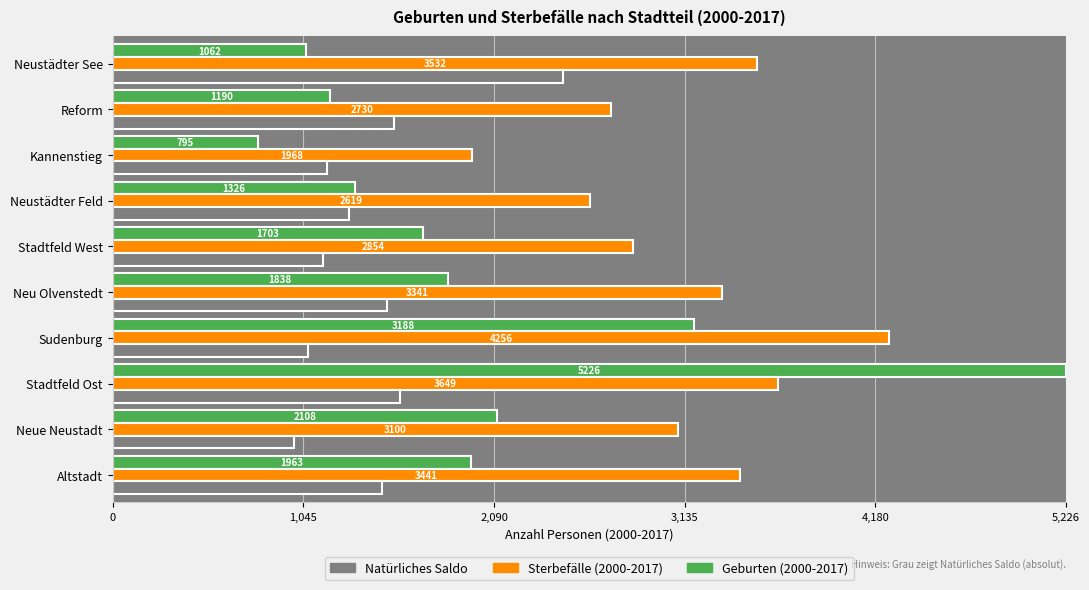

What are all the series names shown in the legend?

Natürliches Saldo, Sterbefälle (2000-2017), Geburten (2000-2017)